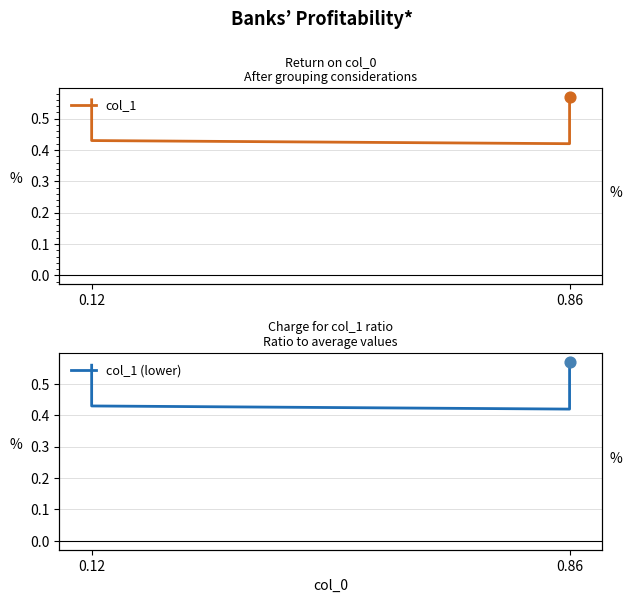

Which series has the largest total across all categories?

col_1